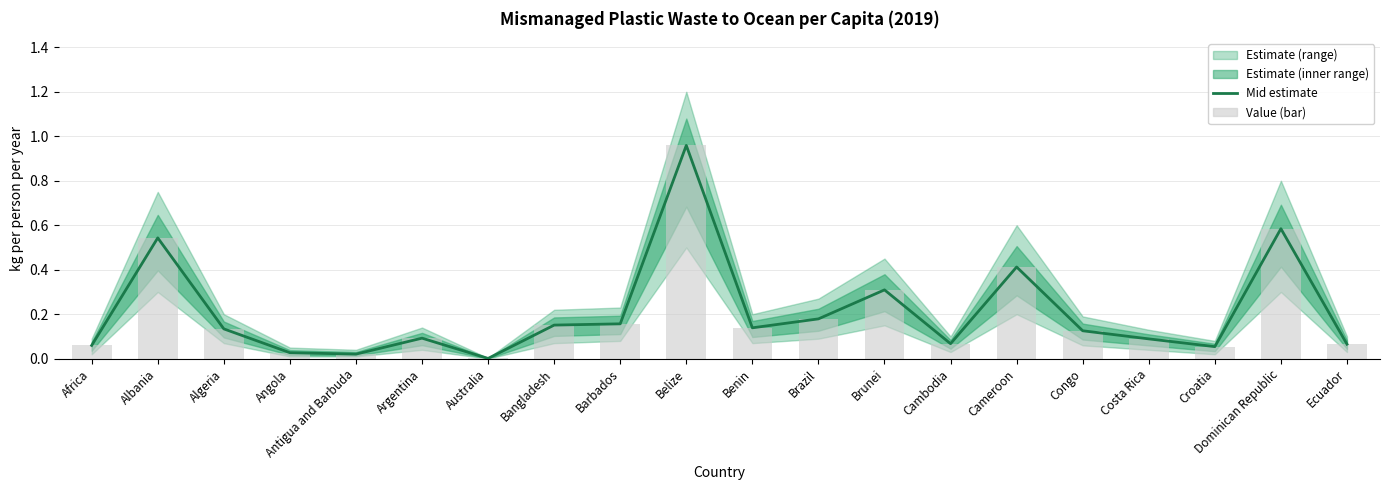

Rank the categories by value from lowest to highest.

Australia, Antigua and Barbuda, Angola, Croatia, Africa, Ecuador, Cambodia, Costa Rica, Argentina, Congo, Algeria, Benin, Bangladesh, Barbados, Brazil, Brunei, Cameroon, Albania, Dominican Republic, Belize